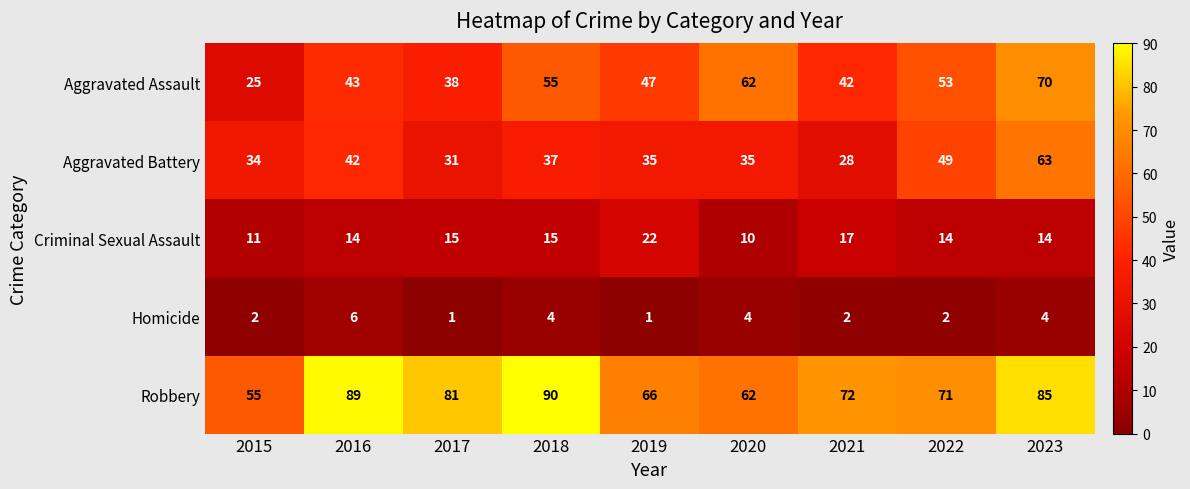

What is the spread (max minus min) of values at 2017?

80